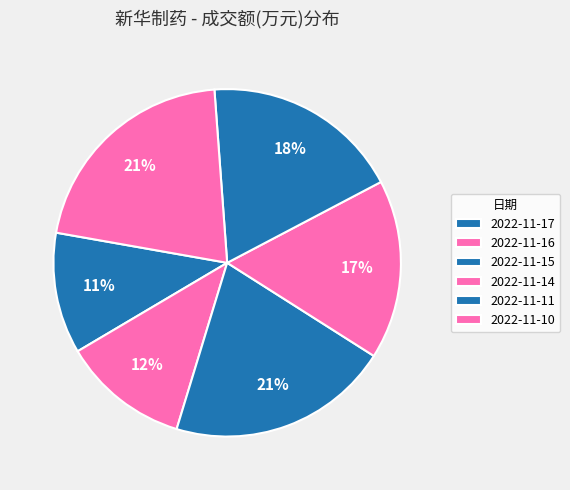

Does 2022-11-16 account for over 50% of the chart?

No